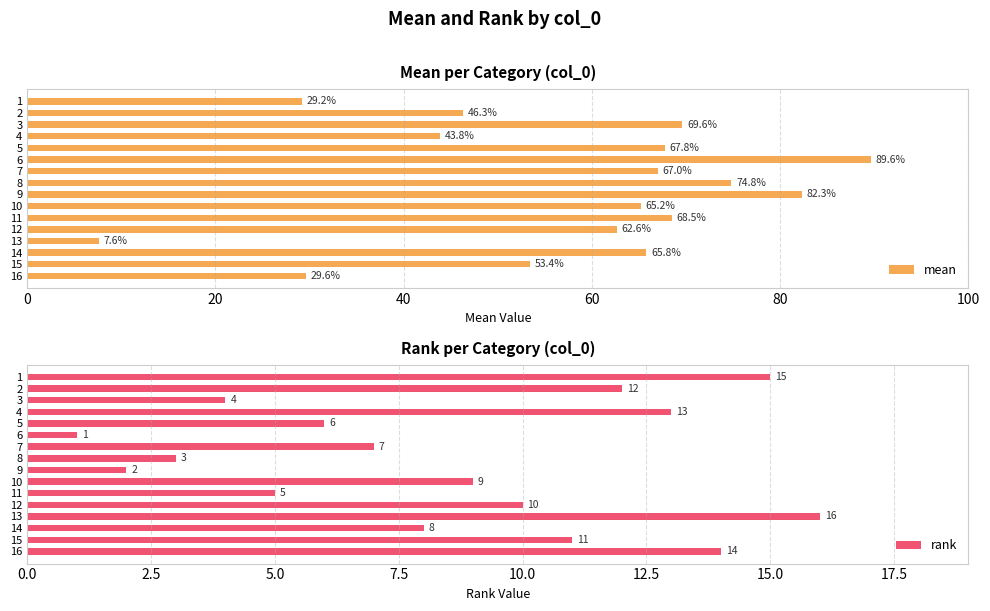

Which category has the lowest value in the mean series?

13